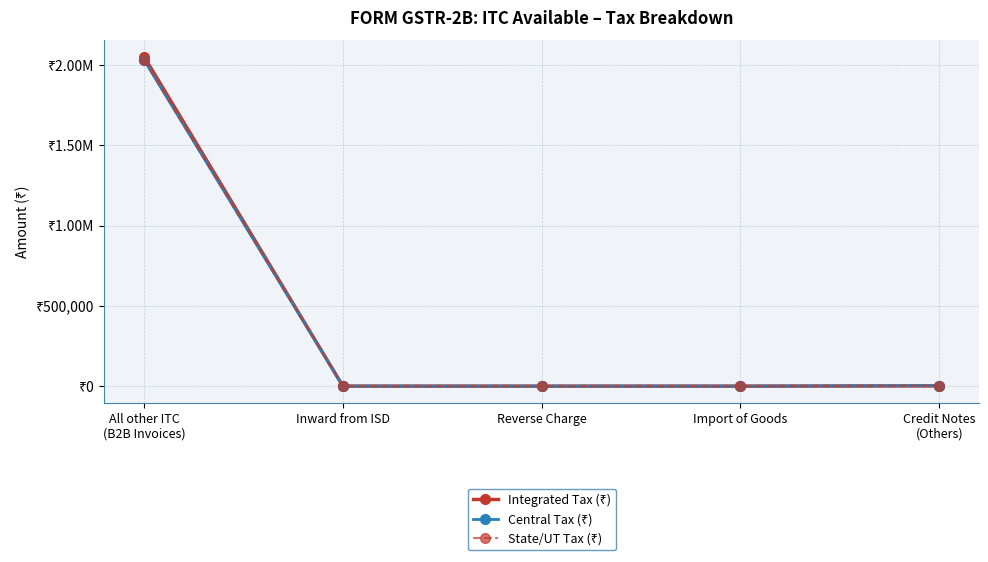

Is this an area chart (filled region under the line)?

No